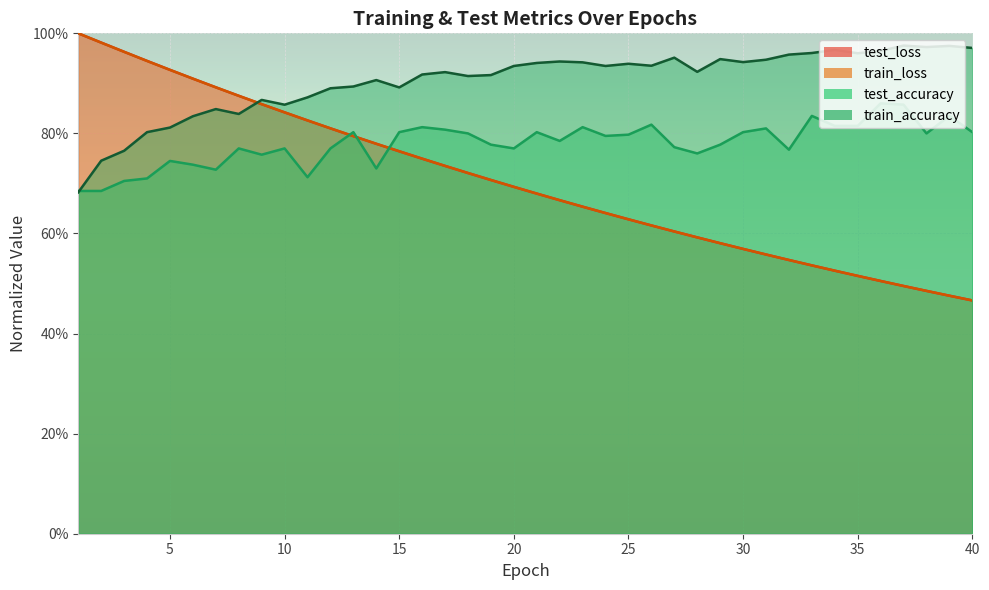

Is it true that test_accuracy equals 0.8 at 31?

True